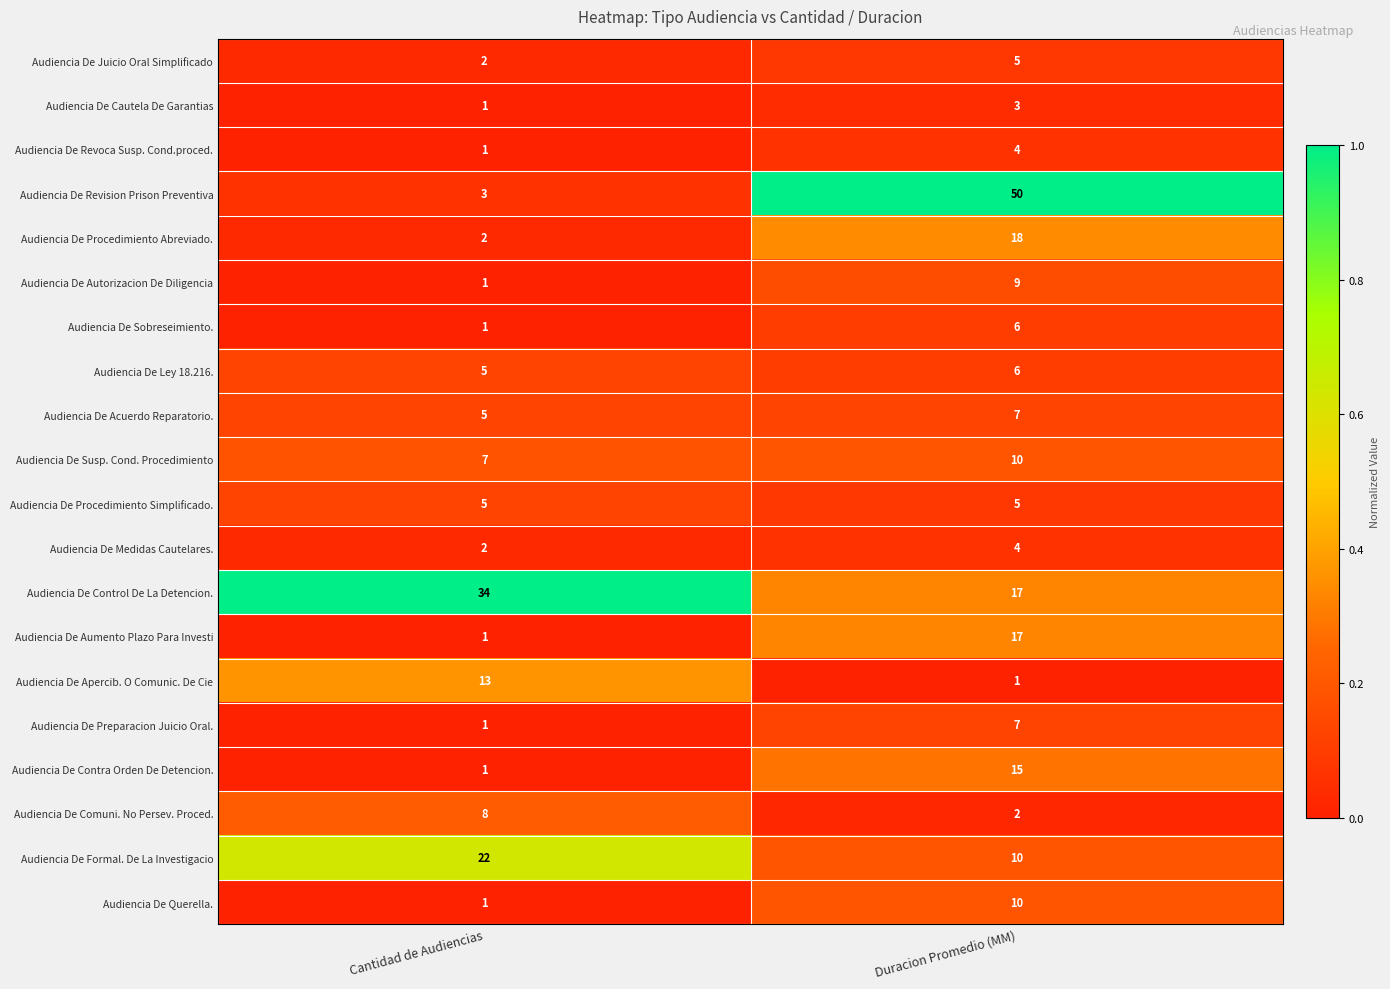

Which series has the widest spread of values?

Audiencia De Revision Prison Preventiva